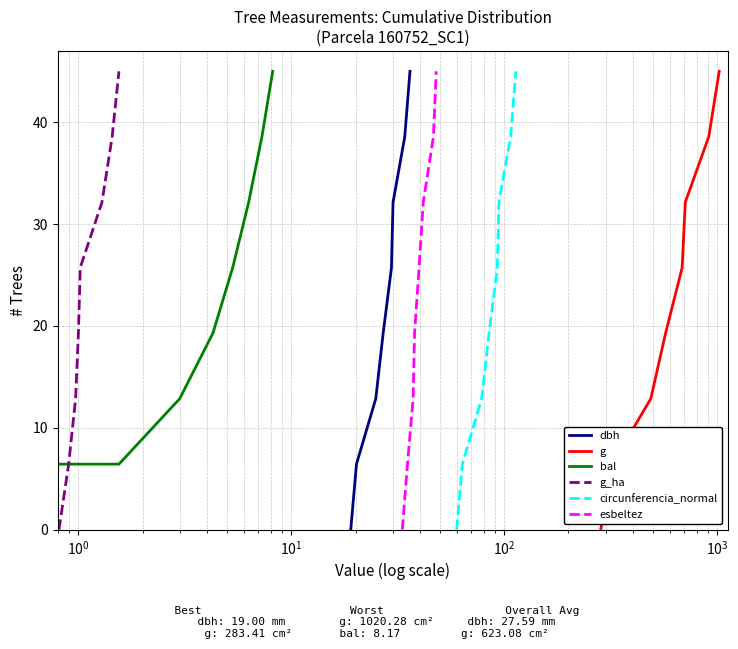

What is the maximum value for dbh?

45.0